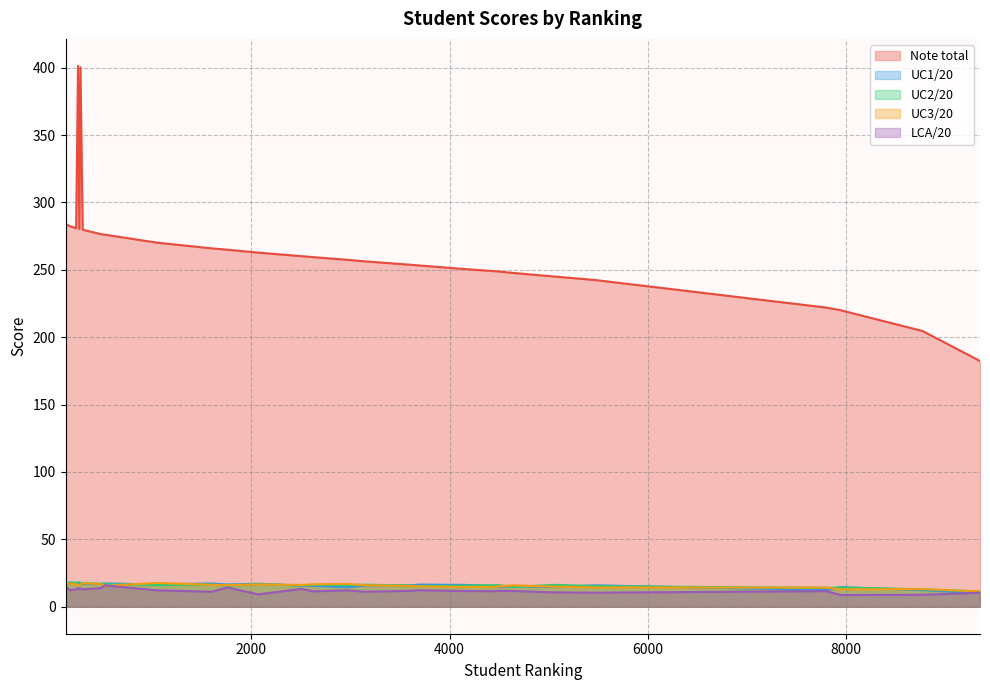

Which series ends up on top after the final intersection of UC2/20 and UC1/20?

UC2/20